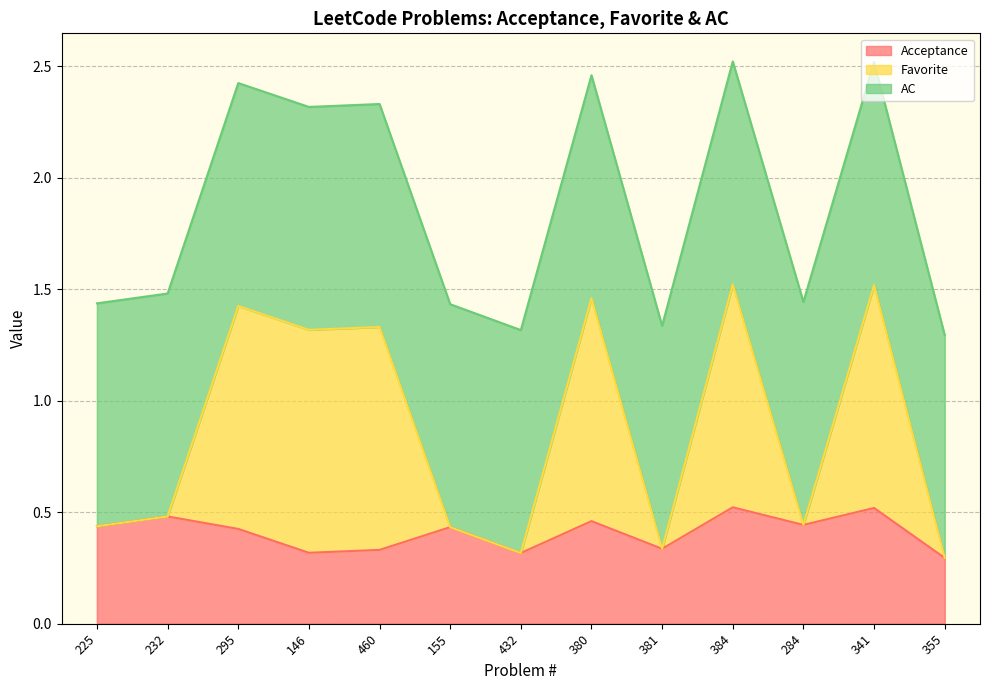

At which category does the chart reach its peak across all series?

384